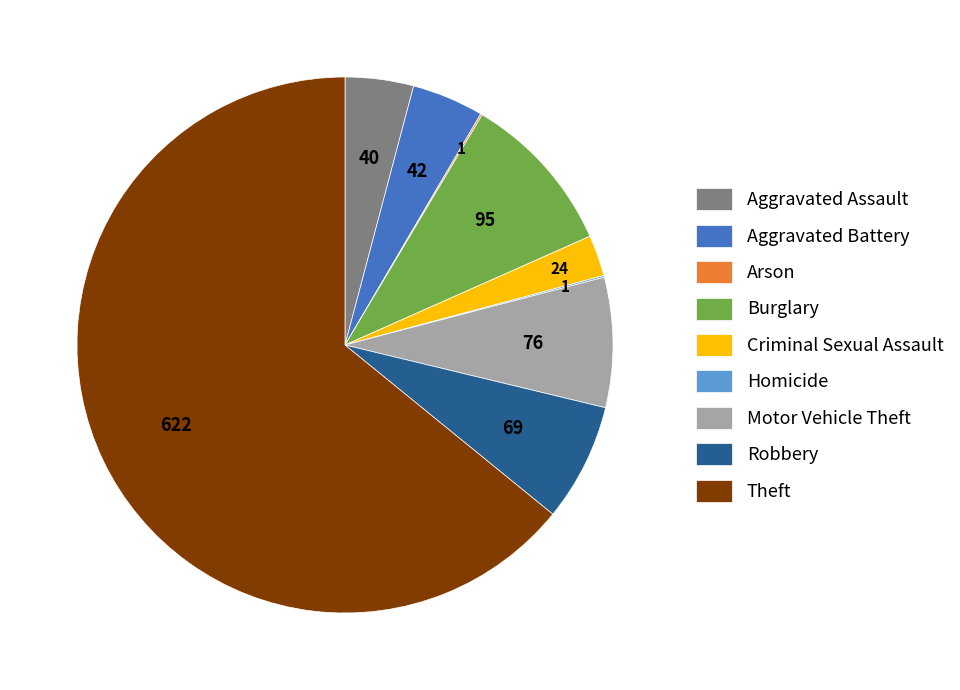

Combined, do Theft and Motor Vehicle Theft account for over 50%?

Yes